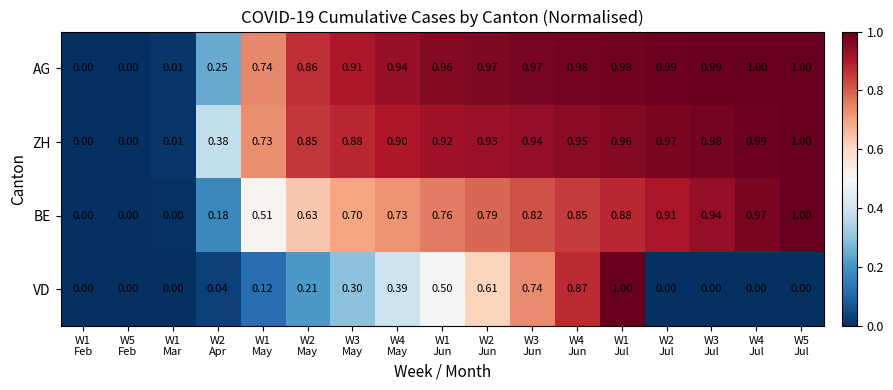

At which category is the sum across all series the highest?

W1
Jul